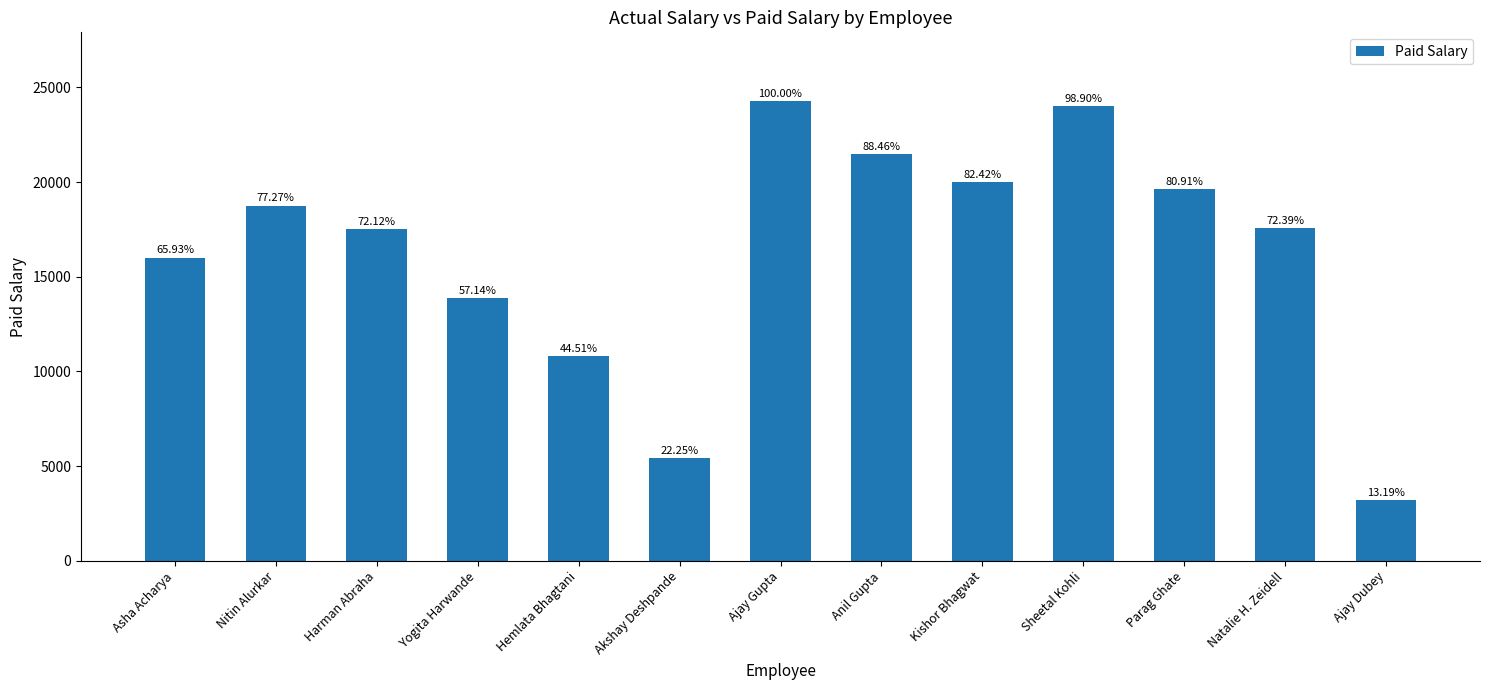

Reading left to right, transcribe all the data shown in this chart.

Asha Acharya=16000.0	Nitin Alurkar=18750.0	Harman Abraha=17500.0	Yogita Harwande=13866.7	Hemlata Bhagtani=10800.0	Akshay Deshpande=5400.0	Ajay Gupta=24266.7	Anil Gupta=21466.7	Kishor Bhagwat=20000.0	Sheetal Kohli=24000.0	Parag Ghate=19633.3	Natalie H. Zeidell=17566.7	Ajay Dubey=3200.0